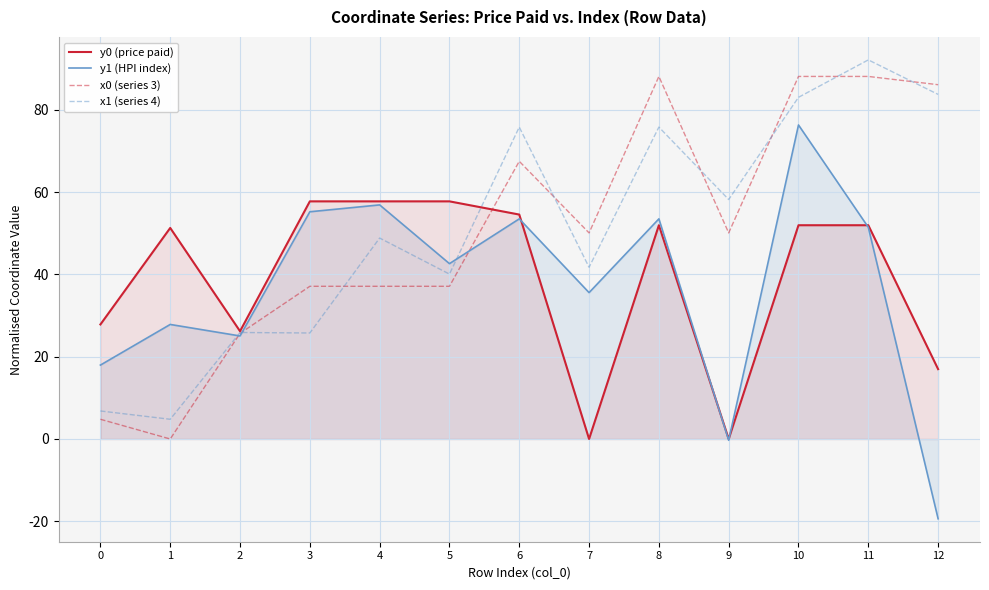

At which label does x0 (series 3) reach its minimum?

1